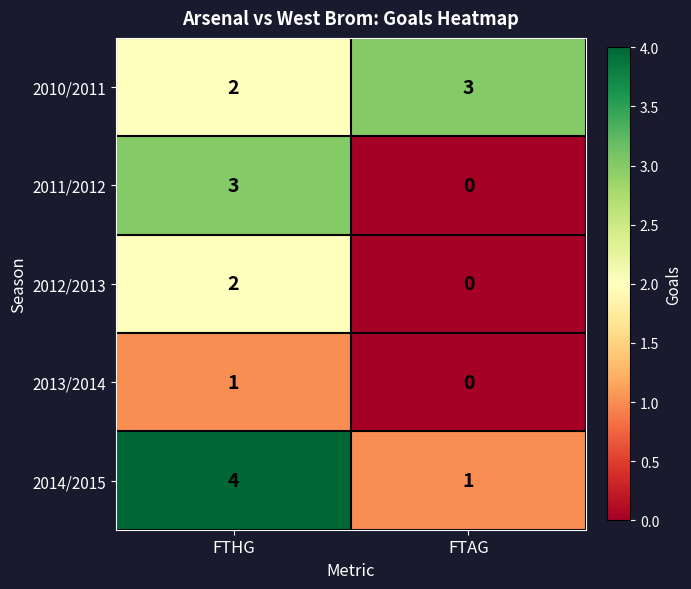

Reading left to right, list all the values displayed in this chart.

2010/2011: 2	3
2011/2012: 3	0
2012/2013: 2	0
2013/2014: 1	0
2014/2015: 4	1